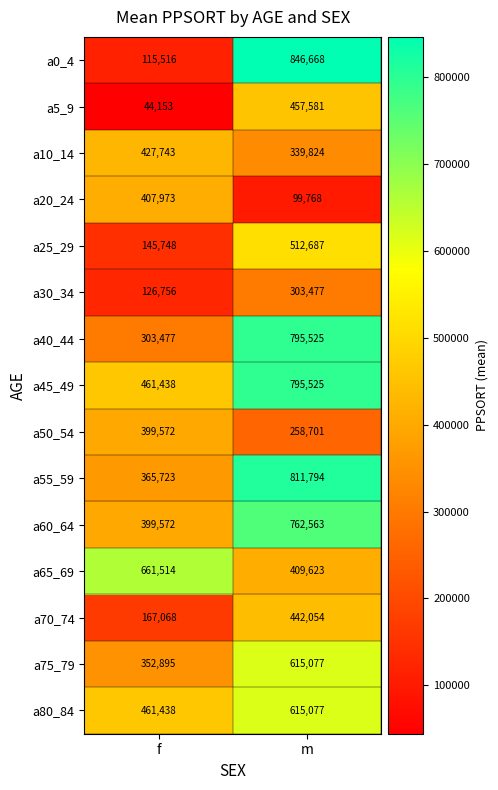

What is the average value of the a80_84 series?

538258